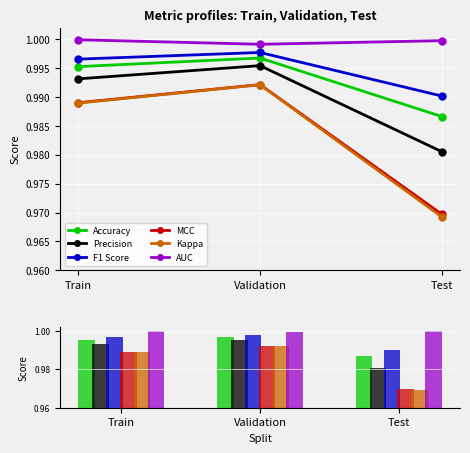

At which category is the sum across all series the highest?

Validation